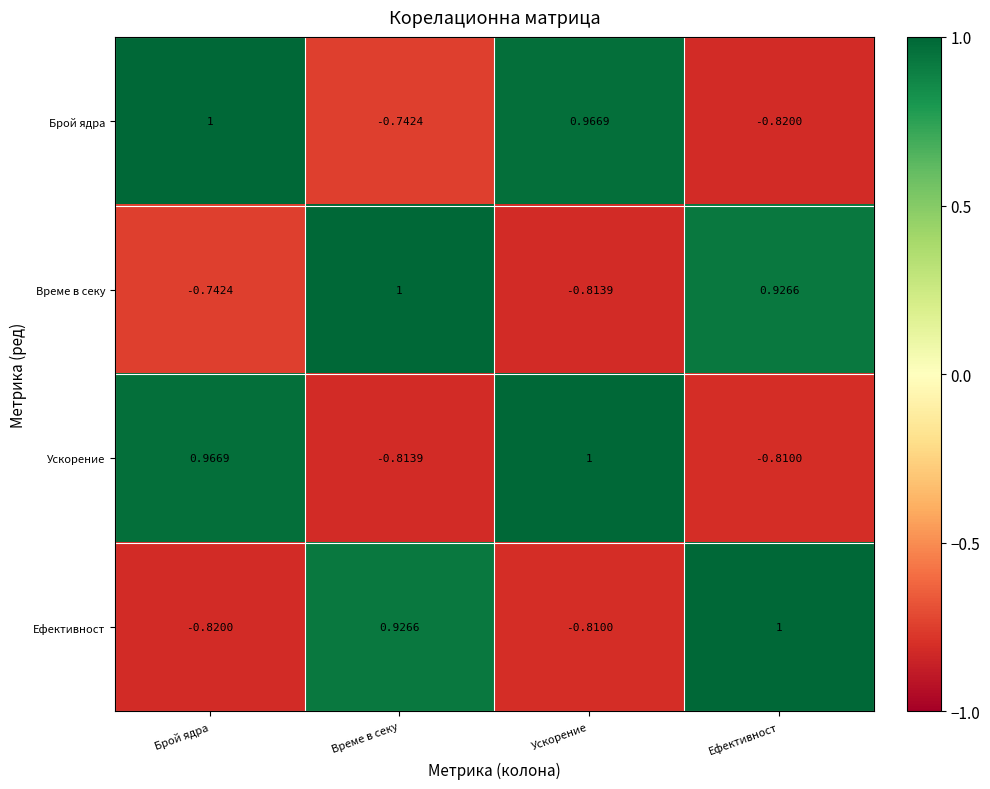

At which label does Време в секу first exceed 0?

Време в секу